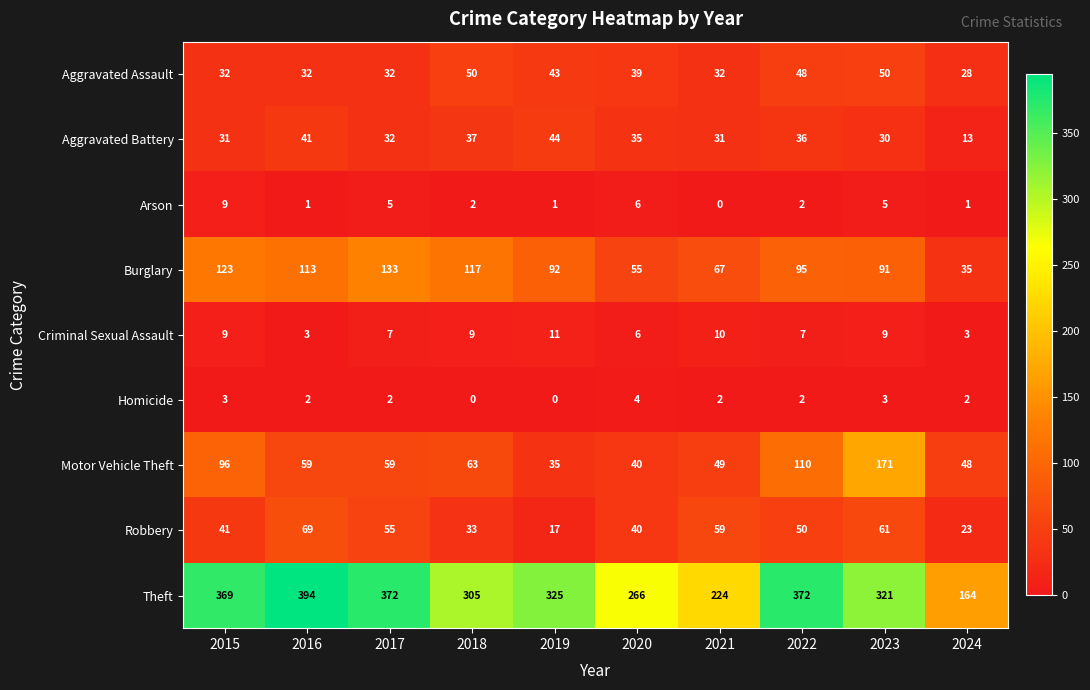

What is the maximum value shown in the chart?

394